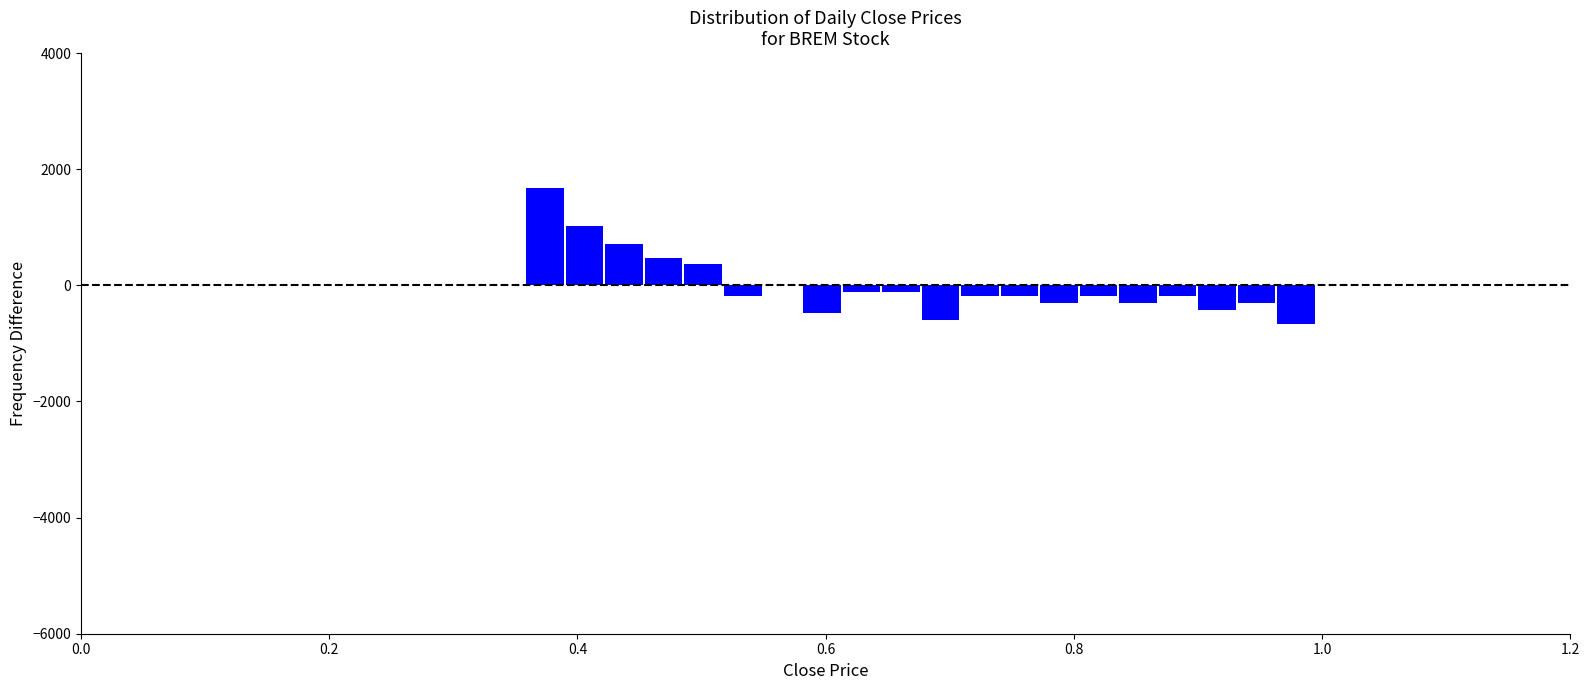

Around what value on the x-axis is the tallest bar? Give the approximate position of its centre, as read against the axis.

0.38